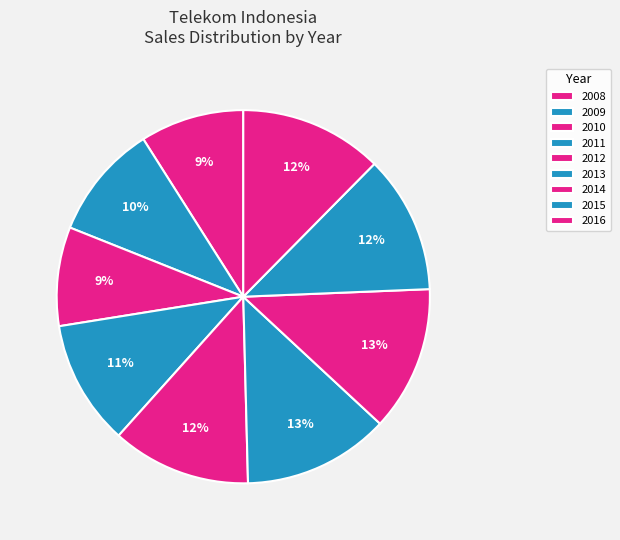

To the nearest percent, what percentage of the pie is 2014?

13%